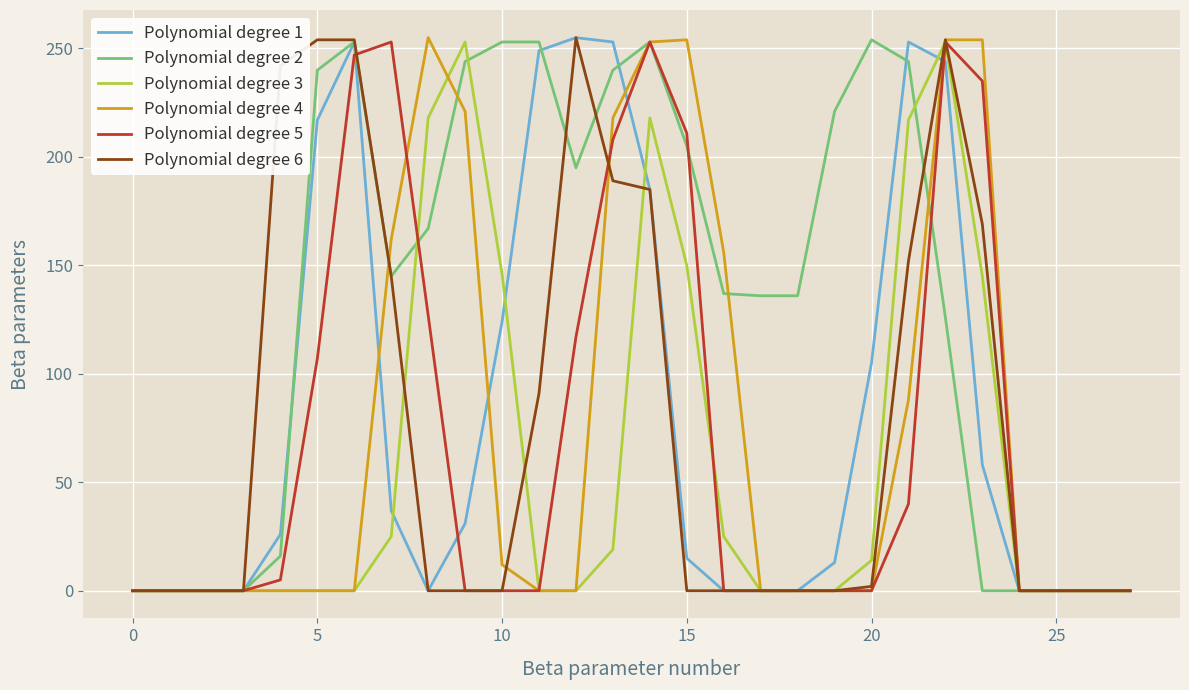

What are all the series names shown in the legend?

Polynomial degree 1, Polynomial degree 2, Polynomial degree 3, Polynomial degree 4, Polynomial degree 5, Polynomial degree 6